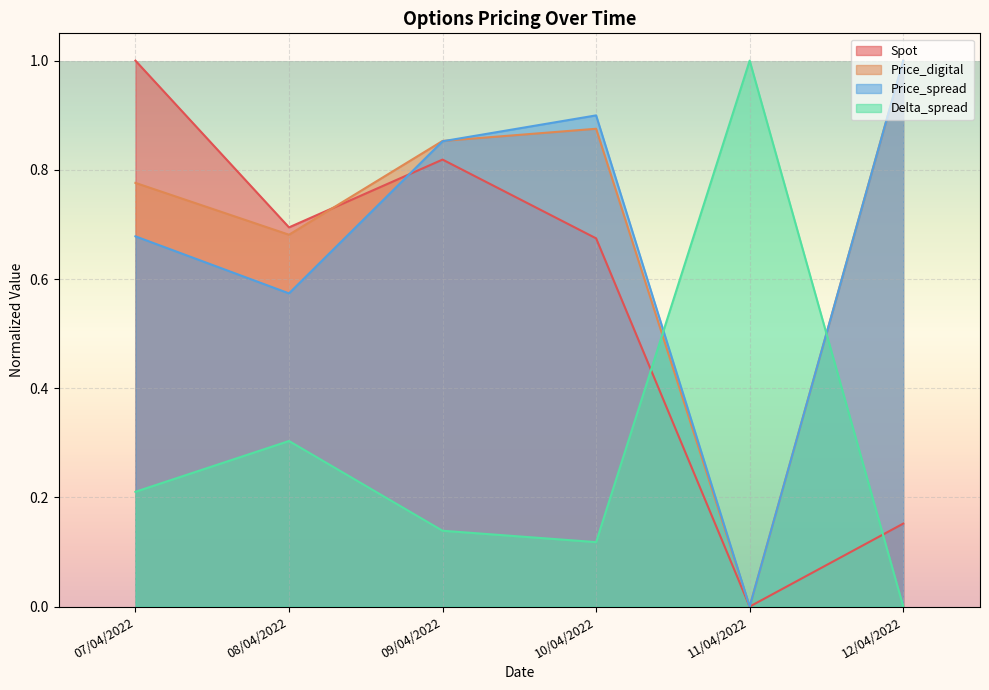

Is the value of Delta_spread at 11/04/2022 greater than the value of Spot at 08/04/2022?

Yes